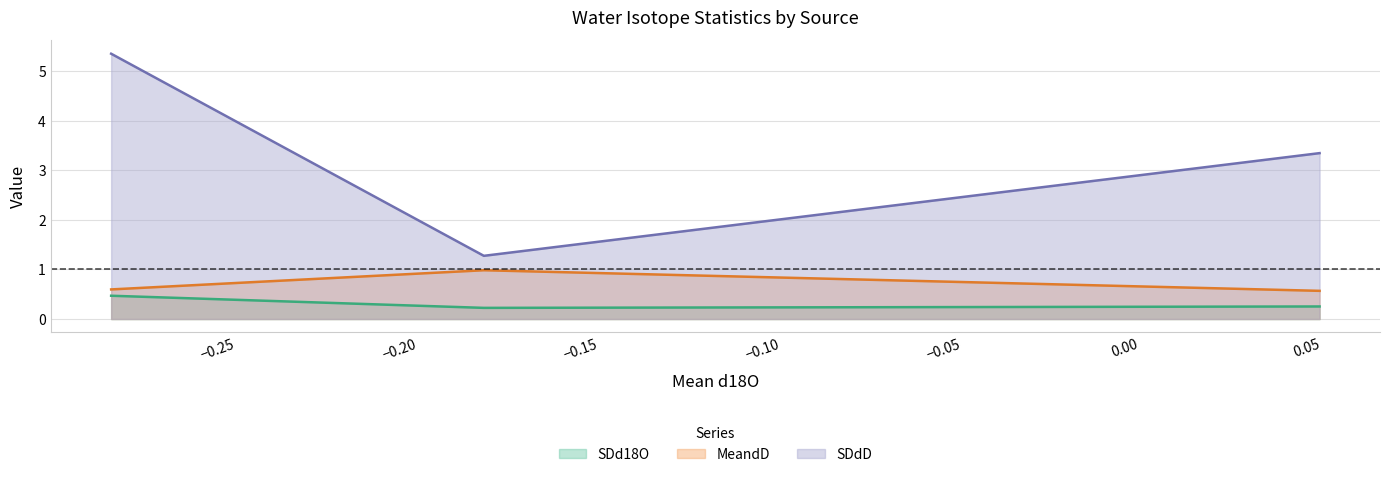

Is it true that SDdD equals 1.8 at DW?

False